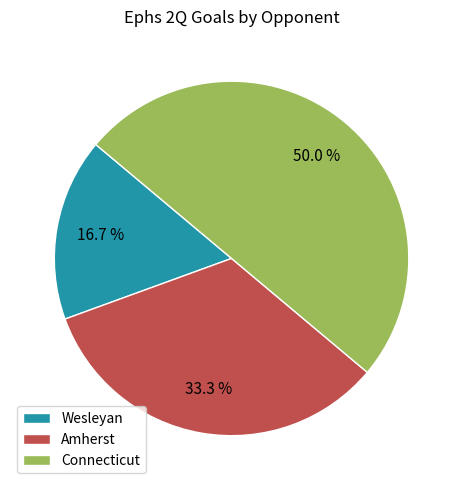

Which category has the smallest portion of the pie?

Wesleyan